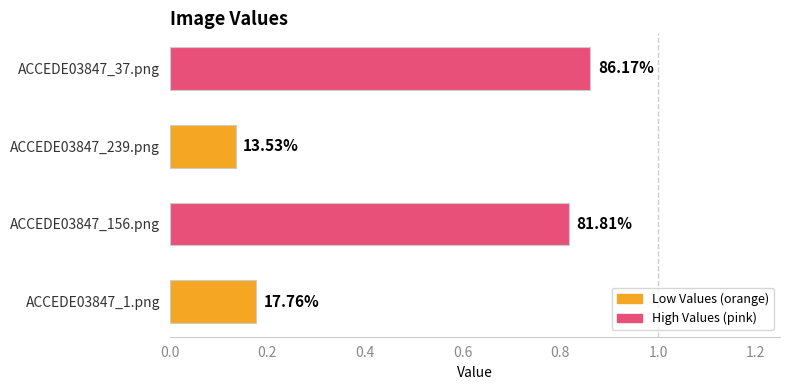

Are the bars horizontal?

Yes